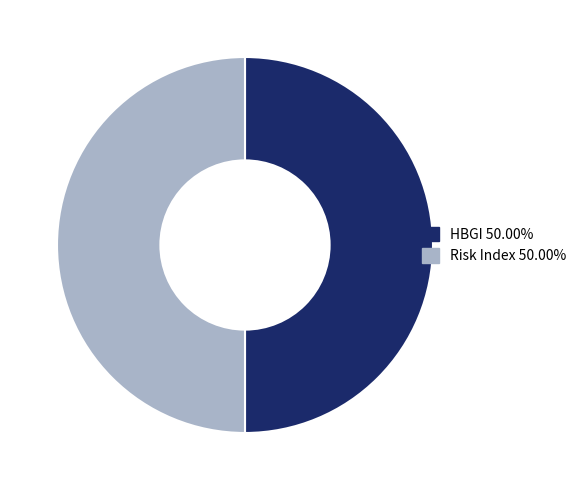

How many segments does this pie chart have?

2